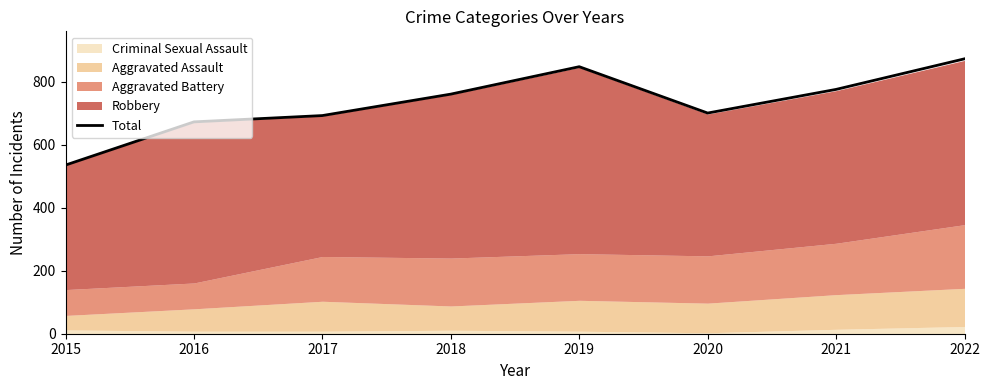

How many interior local valleys (lower than both neighbors) does the data have?

1